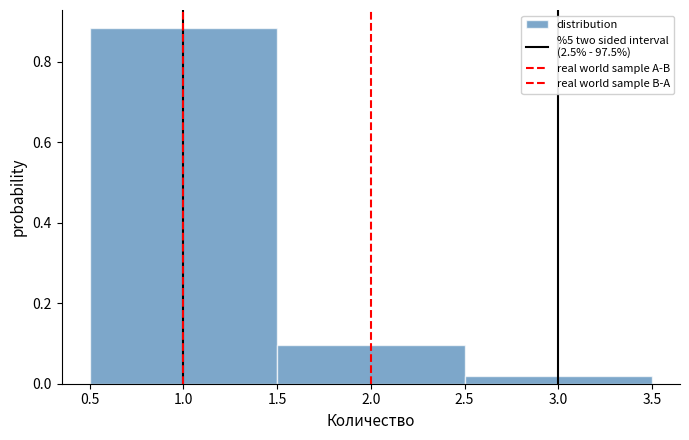

Over which range of the x-axis is the bar tallest?

0.5 to 1.5